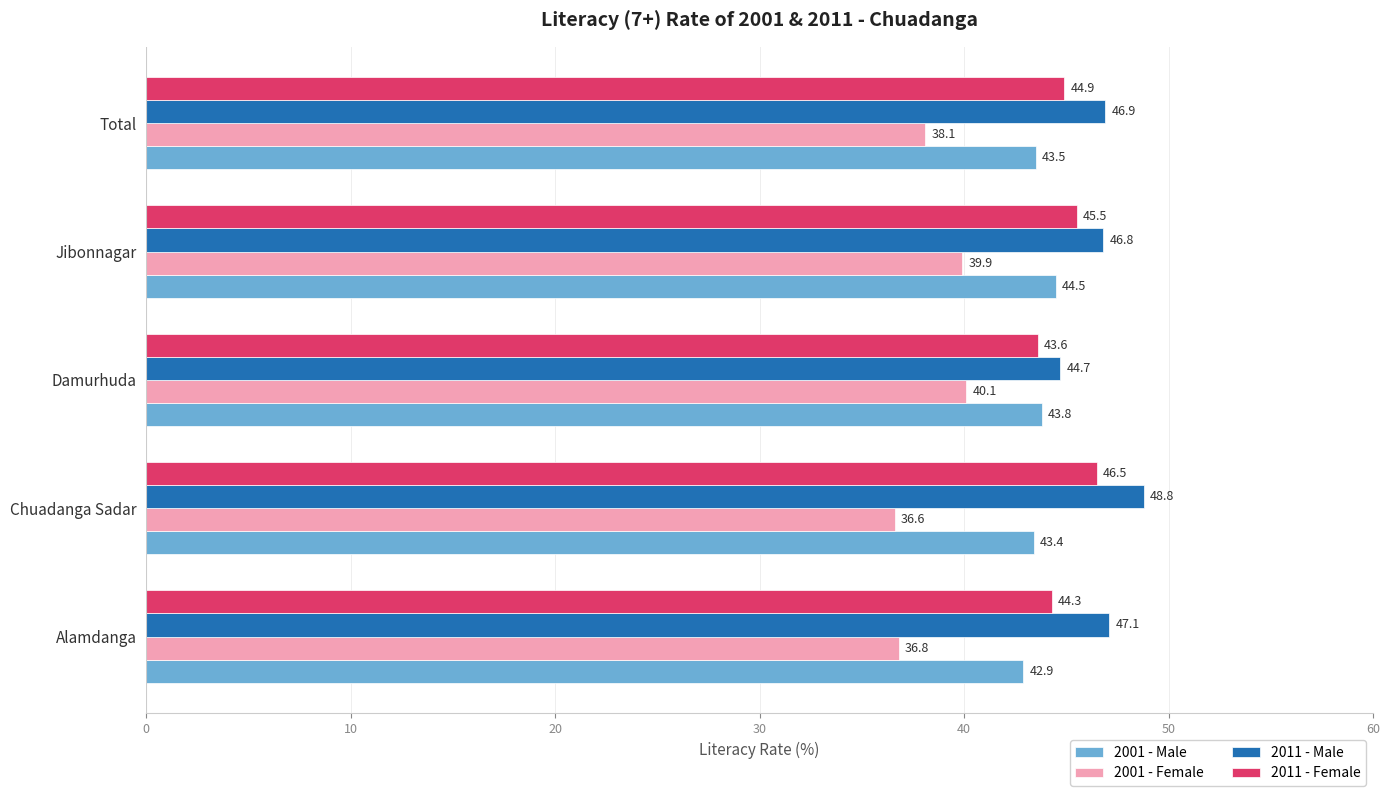

What is the total value across all series at Damurhuda?

172.2